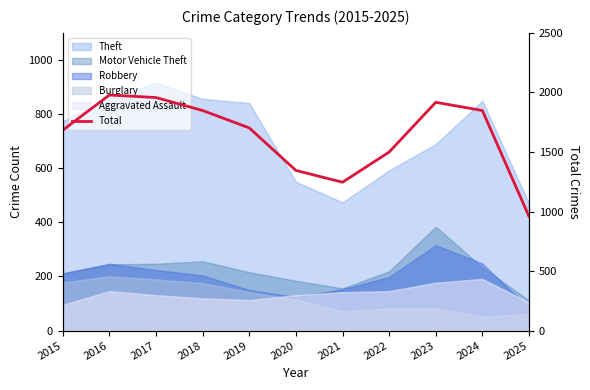

Where does the data first go above 1702?

2016